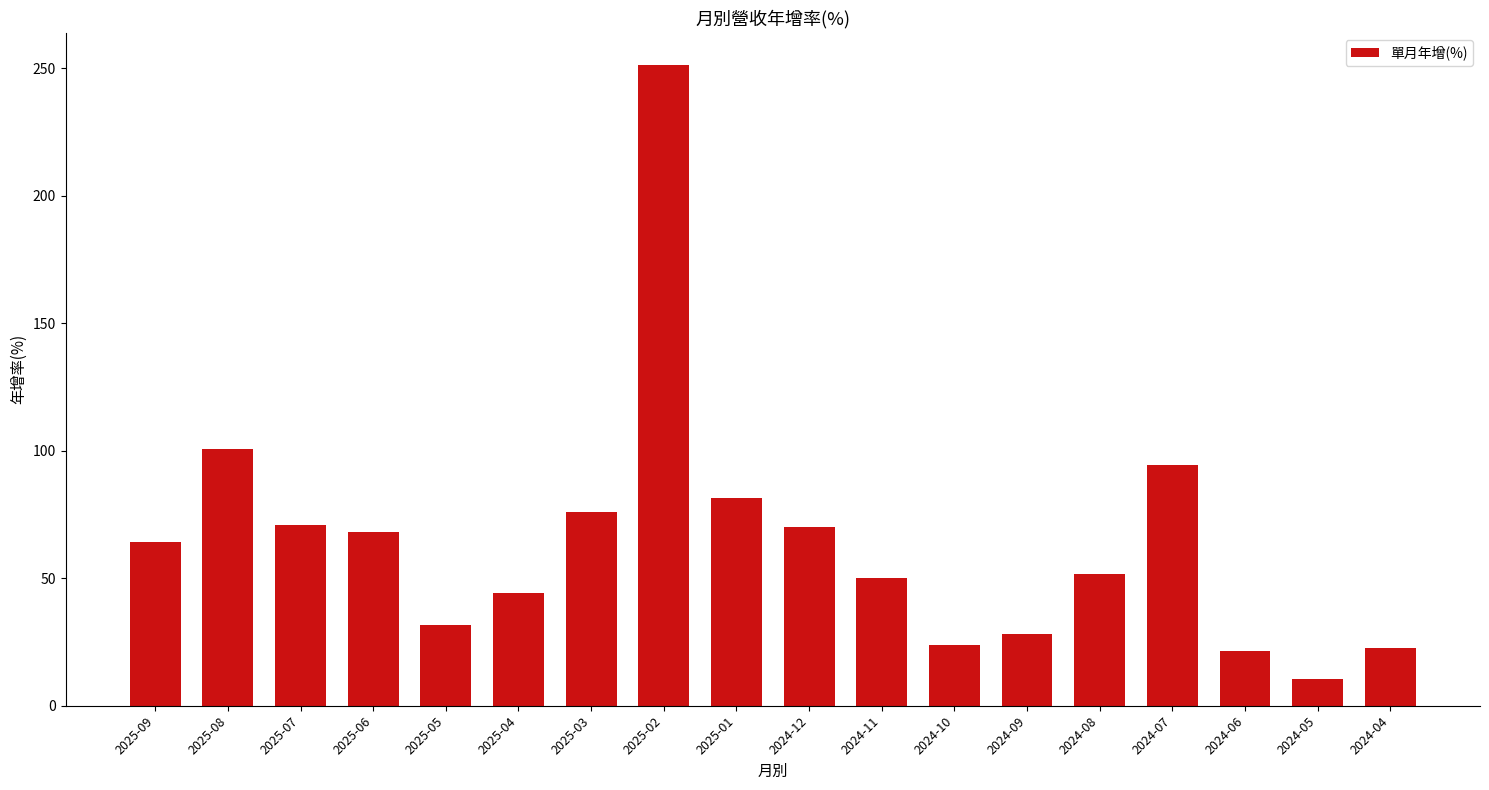

What is the ratio of the value at 2024-07 to the value at 2025-05?

3.0